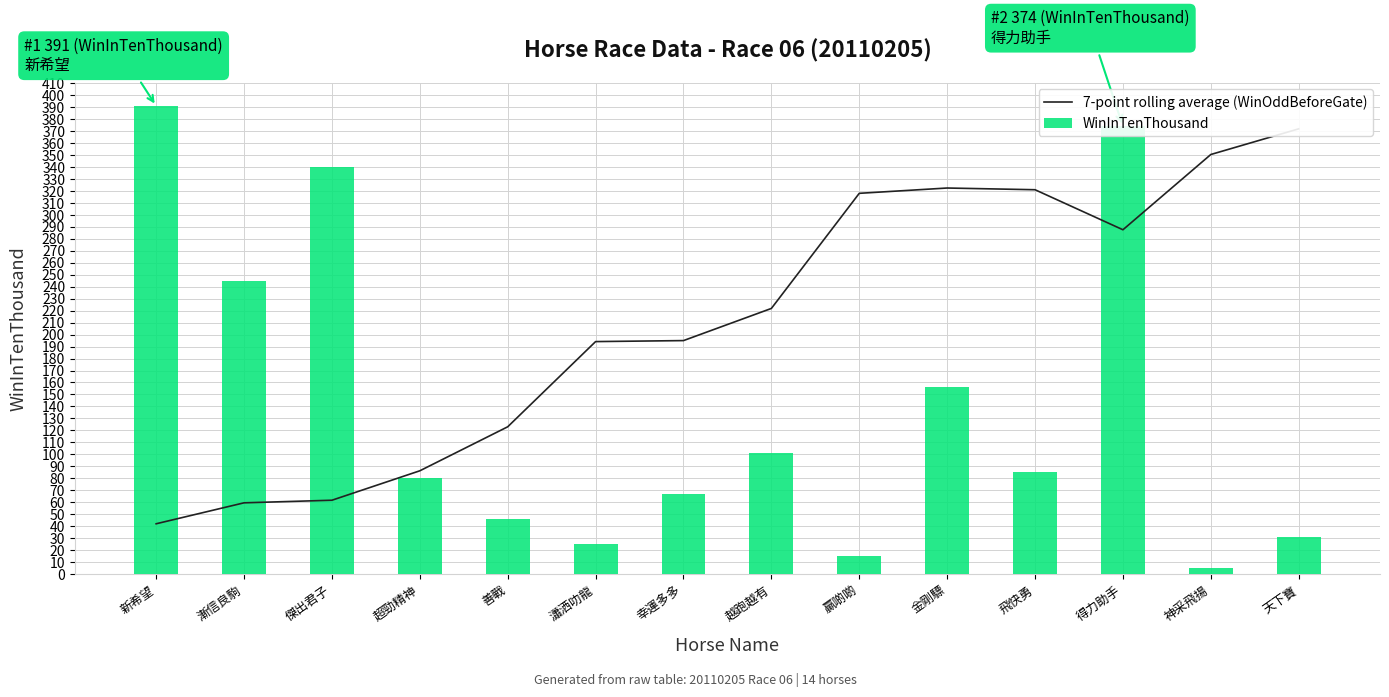

The WinInTenThousand series shows 17.1 at 飛快勇. True or false?

False